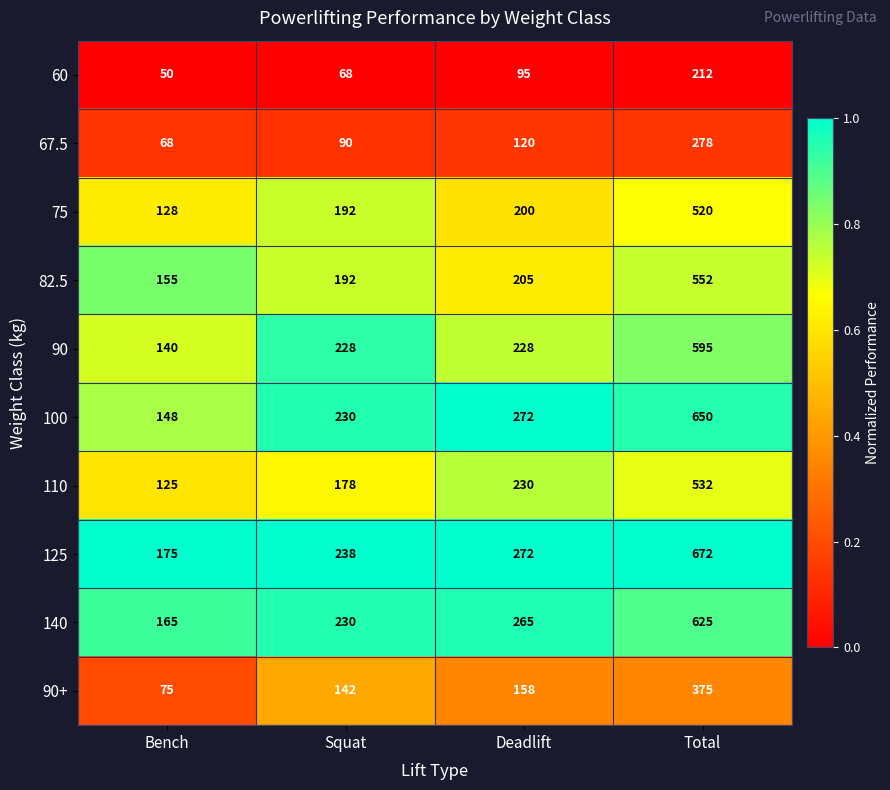

List the series in order of their peak value, highest first.

125, 100, 140, 90, 82.5, 110, 75, 90+, 67.5, 60